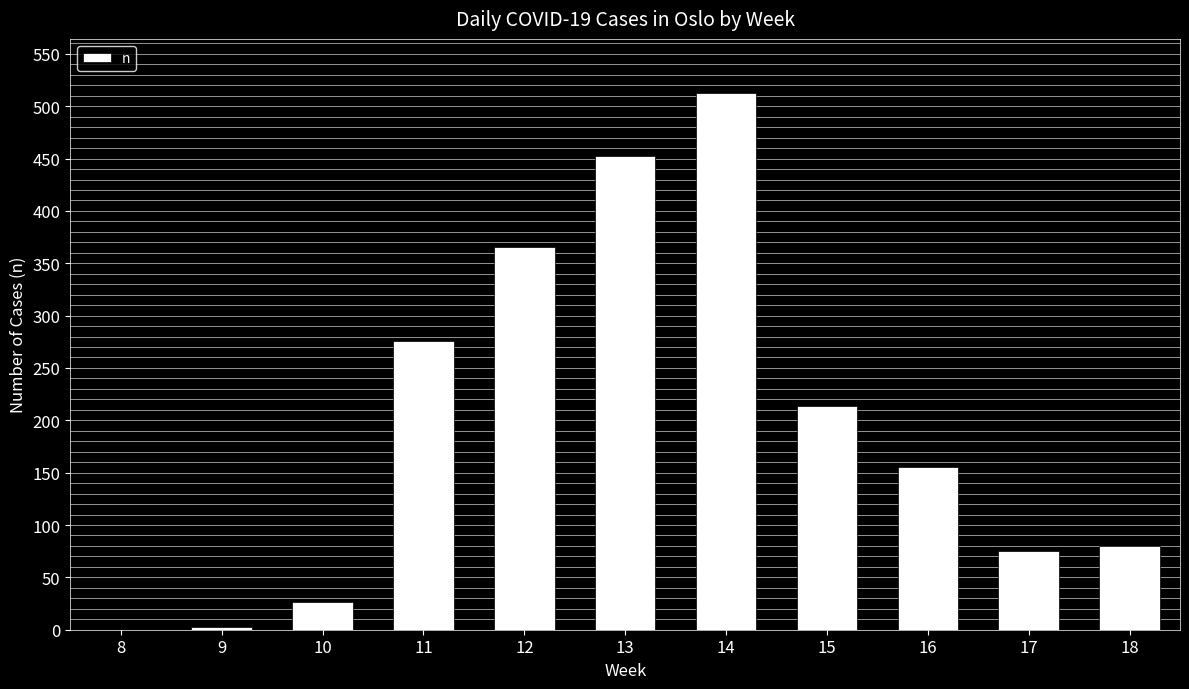

At which label does the data first exceed 155?

11